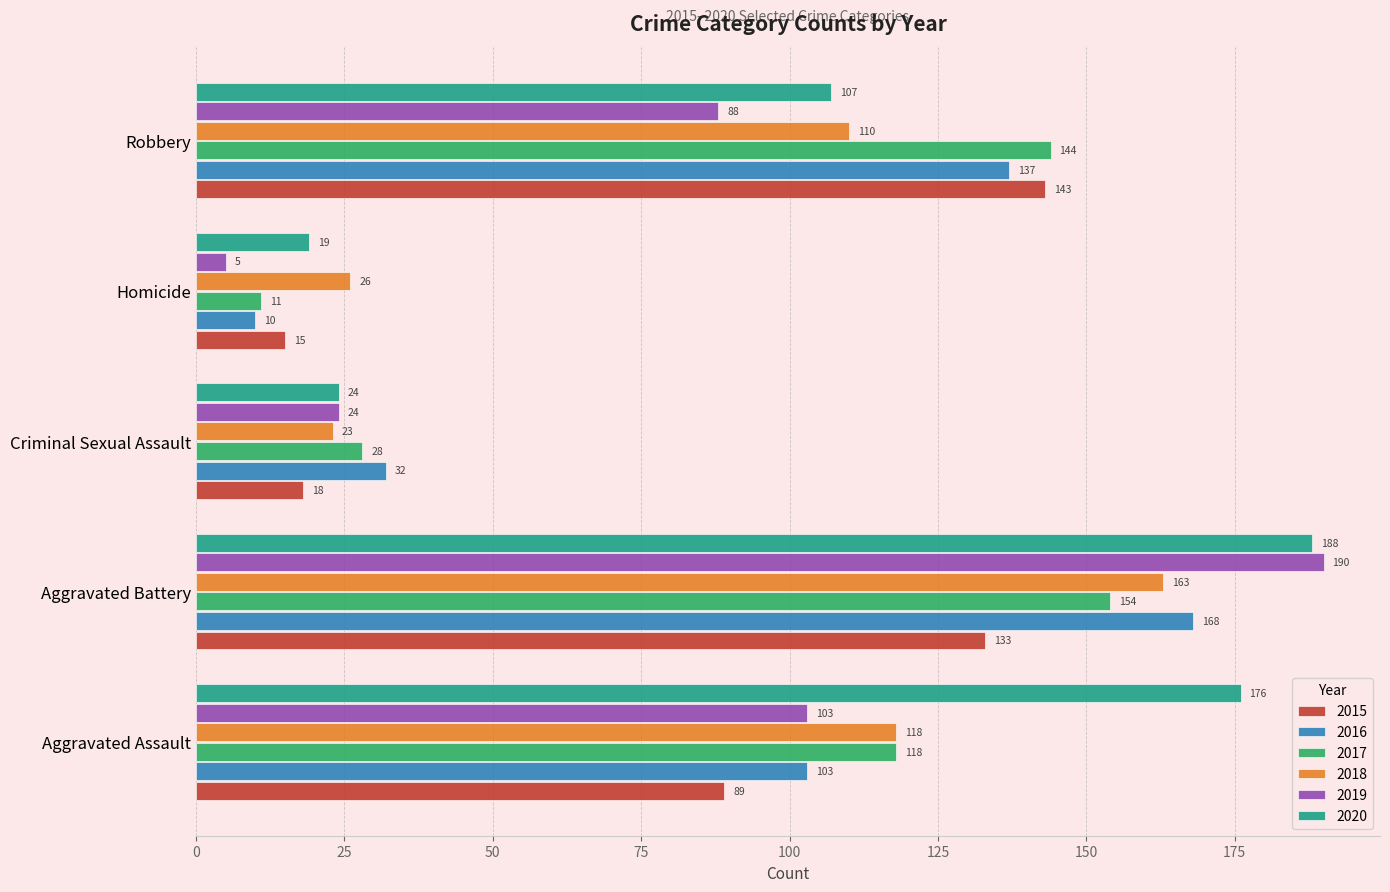

What value does the 2015 series have at Homicide?

15